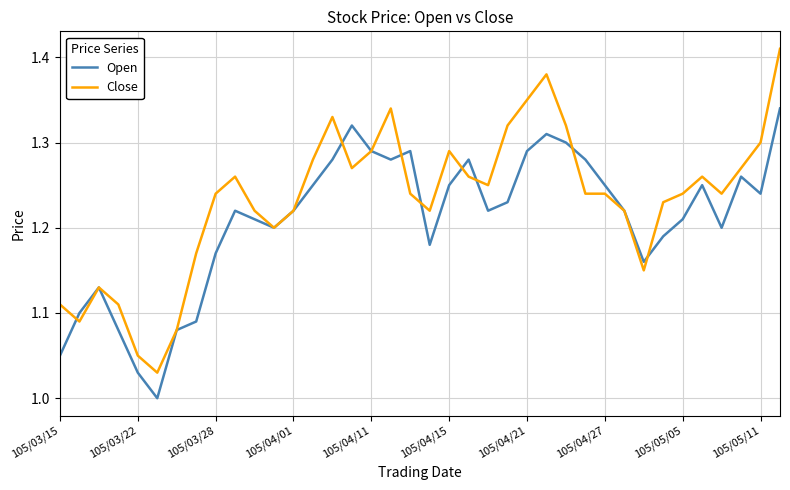

Which series has the largest total across all categories?

Close